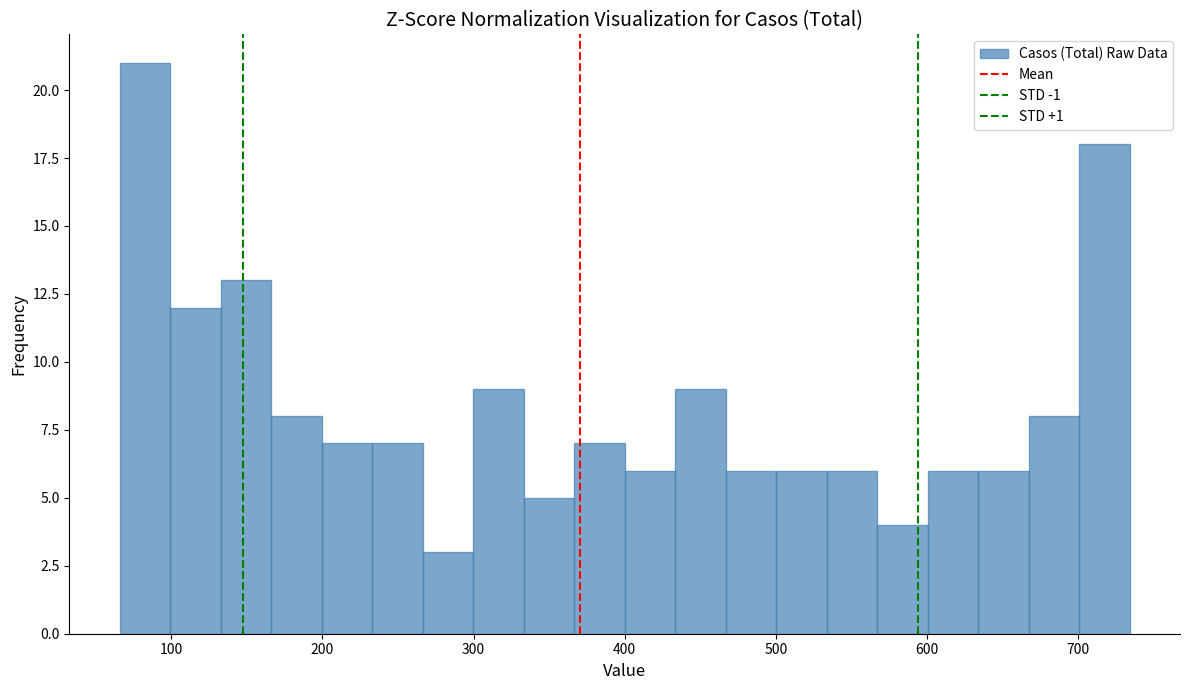

Around what value on the x-axis is the tallest bar? Give the approximate position of its centre, as read against the axis.

80